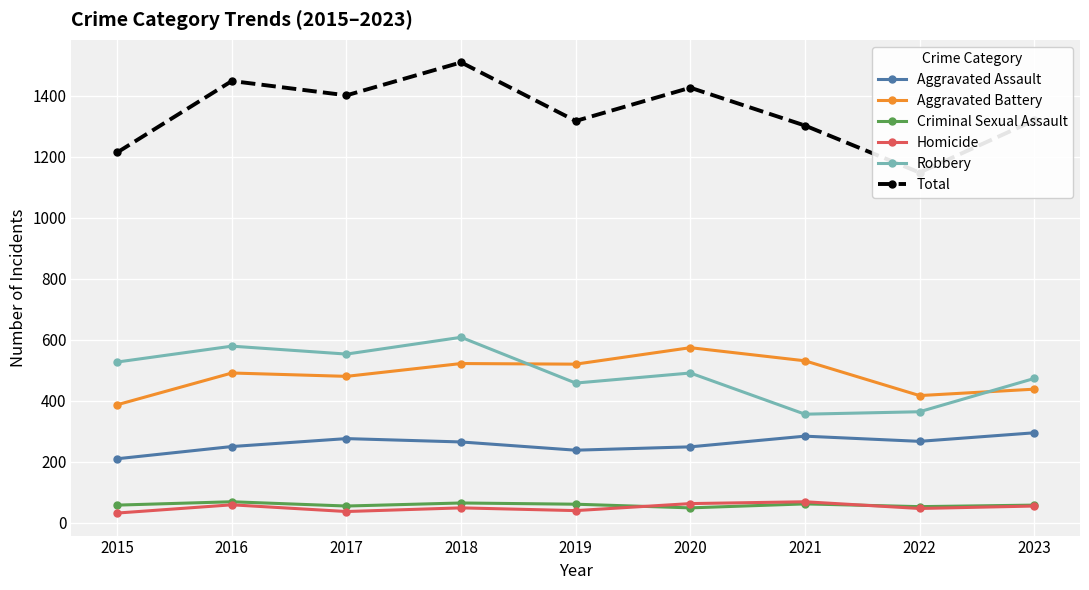

Reading left to right, what are all the values shown in this chart?

Aggravated Assault: 210	250	276	265	238	249	284	267	295
Aggravated Battery: 387	491	480	522	520	574	531	417	438
Criminal Sexual Assault: 58	69	55	65	61	49	62	53	58
Homicide: 32	59	37	49	40	63	69	47	55
Robbery: 527	579	553	608	458	491	356	364	473
Total: 1214	1448	1401	1509	1317	1426	1302	1148	1319